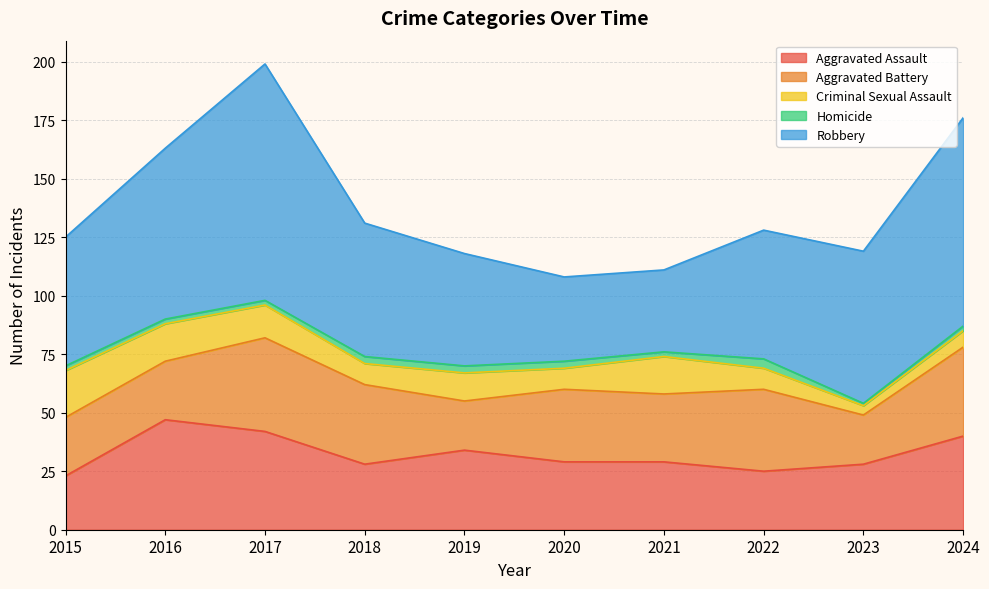

Reading right to left, extract all data points from this chart.

Aggravated Assault: 40	28	25	29	29	34	28	42	47	23
Aggravated Battery: 38	21	35	29	31	21	34	40	25	25
Criminal Sexual Assault: 7	4	9	16	9	12	9	14	16	20
Homicide: 2	1	4	2	3	3	3	2	2	2
Robbery: 89	65	55	35	36	48	57	101	73	55